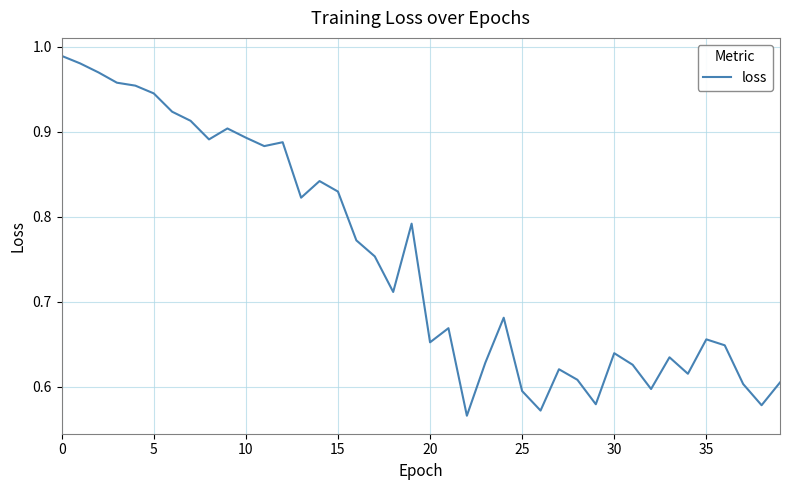

What is the difference between the maximum and minimum values?

0.4